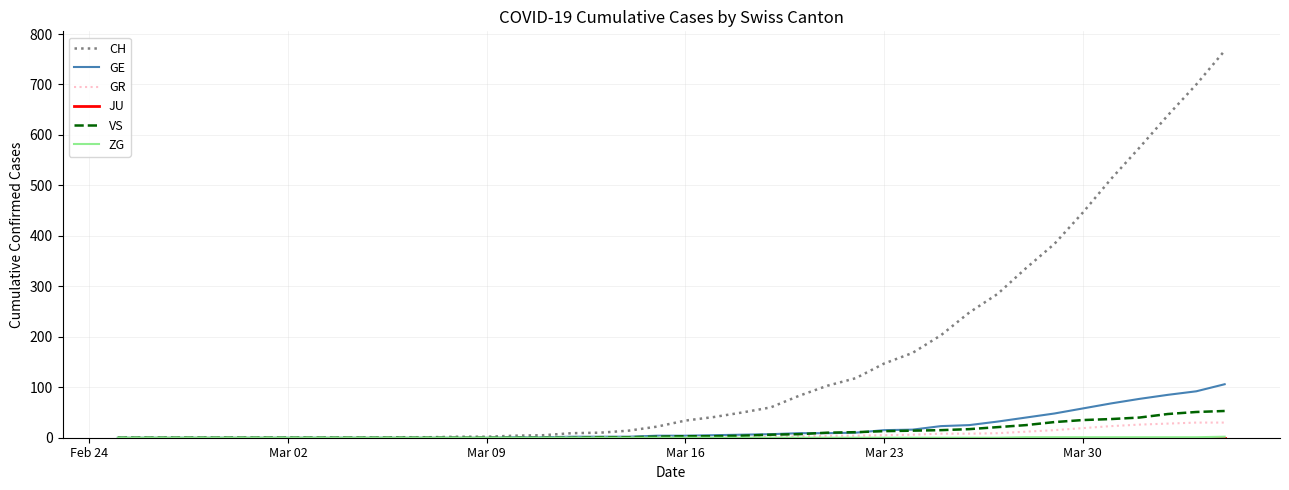

Which series has the largest range (max minus min)?

CH